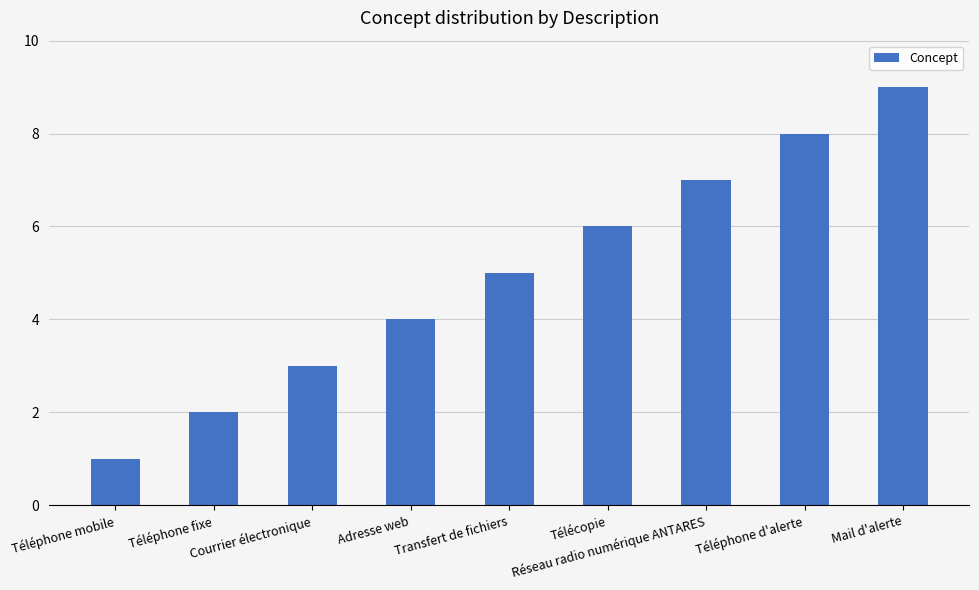

True or false: the data shows 9 at Mail d'alerte.

True